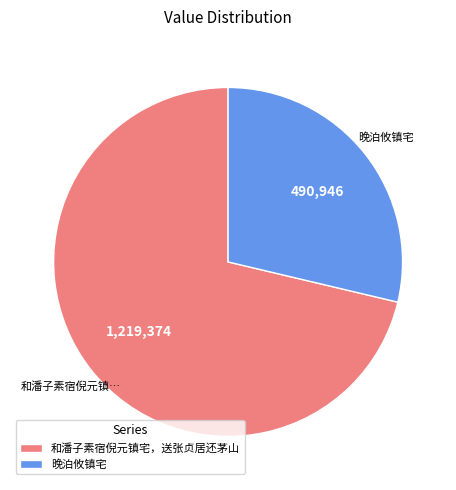

Does any single category account for the majority?

Yes